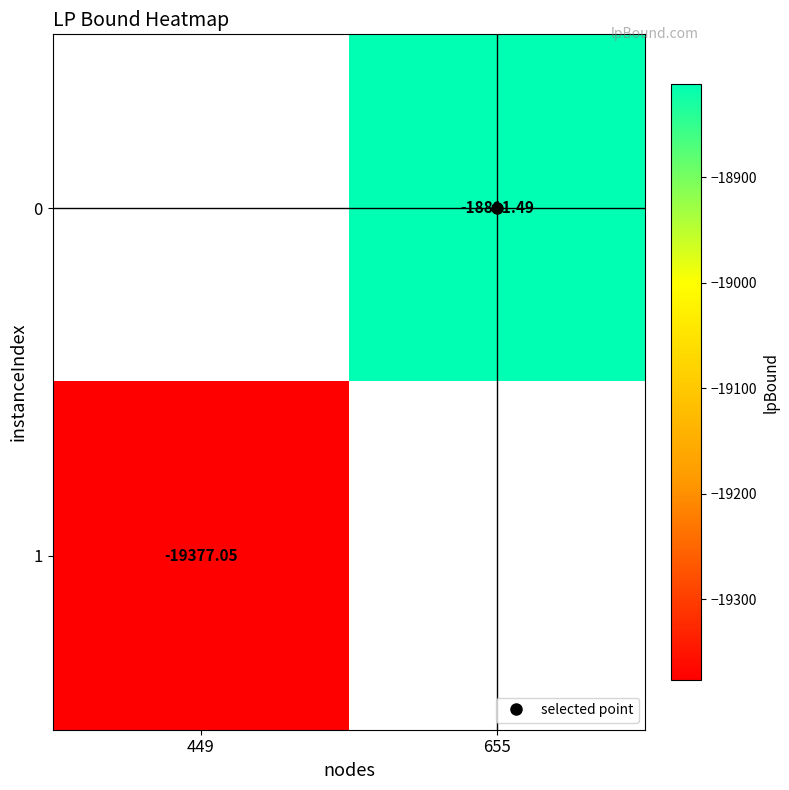

What value does the 1 series have at 449?

-19377.1